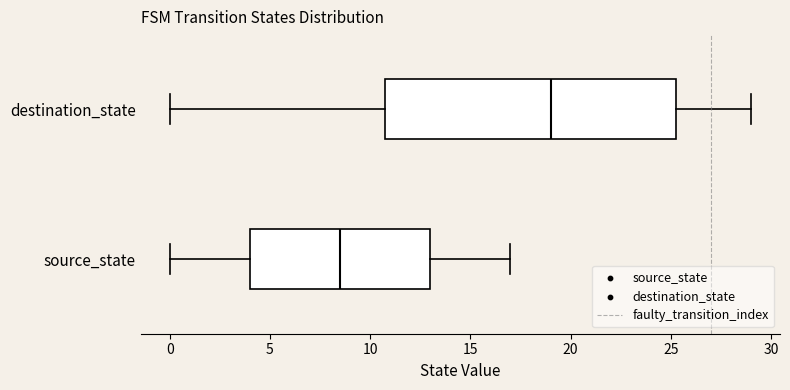

Comparing the boxes themselves (not the whiskers), which one is the widest?

destination_state